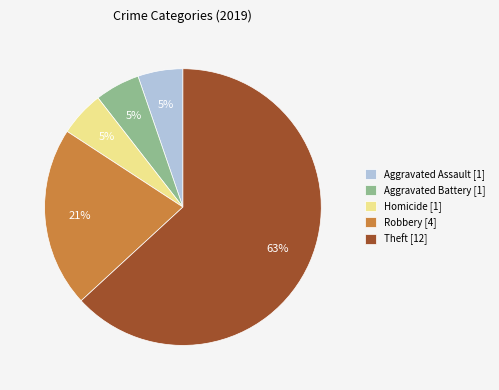

What percentage is the Robbery [4] slice, to the nearest percent?

21%